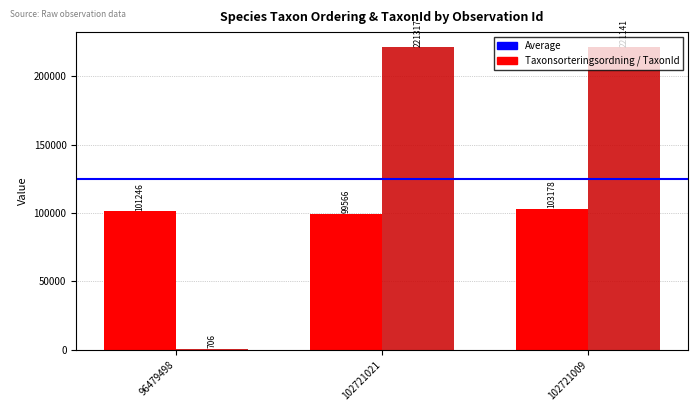

What is the difference between the highest and lowest values at 96479498?

100540